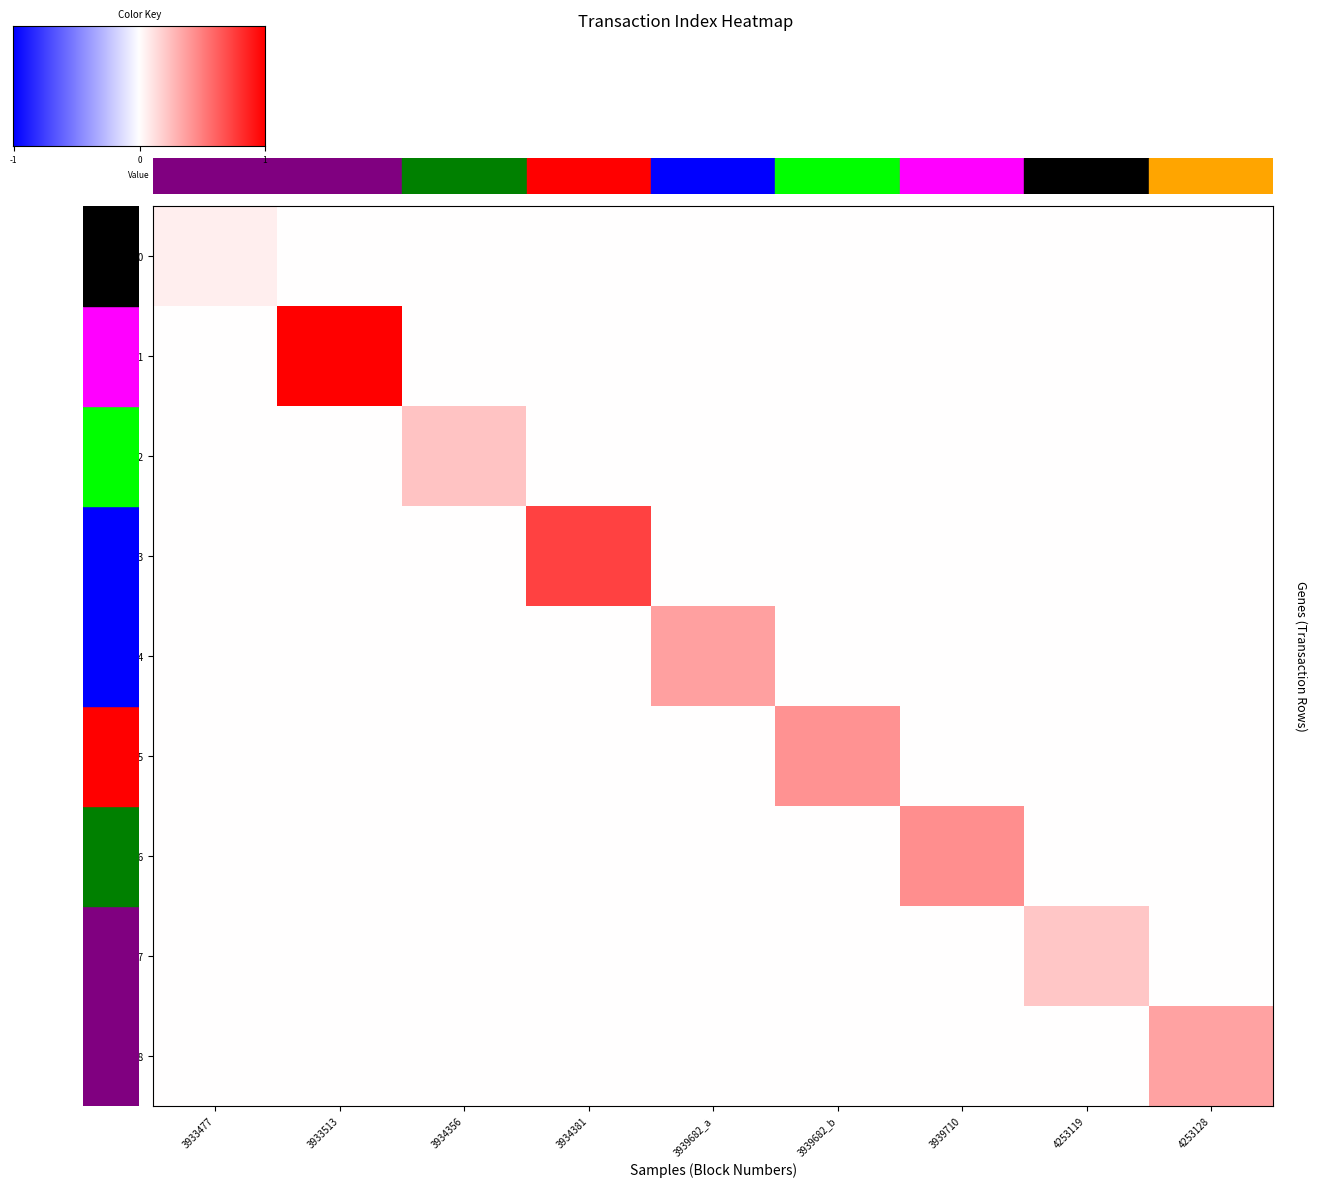

Reading left to right, transcribe all the data shown in this chart.

row_0: 0.1	0.0	0.0	0.0	0.0	0.0	0.0	0.0	0.0
row_1: 0.0	1.0	0.0	0.0	0.0	0.0	0.0	0.0	0.0
row_2: 0.0	0.0	0.2	0.0	0.0	0.0	0.0	0.0	0.0
row_3: 0.0	0.0	0.0	0.7	0.0	0.0	0.0	0.0	0.0
row_4: 0.0	0.0	0.0	0.0	0.4	0.0	0.0	0.0	0.0
row_5: 0.0	0.0	0.0	0.0	0.0	0.4	0.0	0.0	0.0
row_6: 0.0	0.0	0.0	0.0	0.0	0.0	0.4	0.0	0.0
row_7: 0.0	0.0	0.0	0.0	0.0	0.0	0.0	0.2	0.0
row_8: 0.0	0.0	0.0	0.0	0.0	0.0	0.0	0.0	0.4